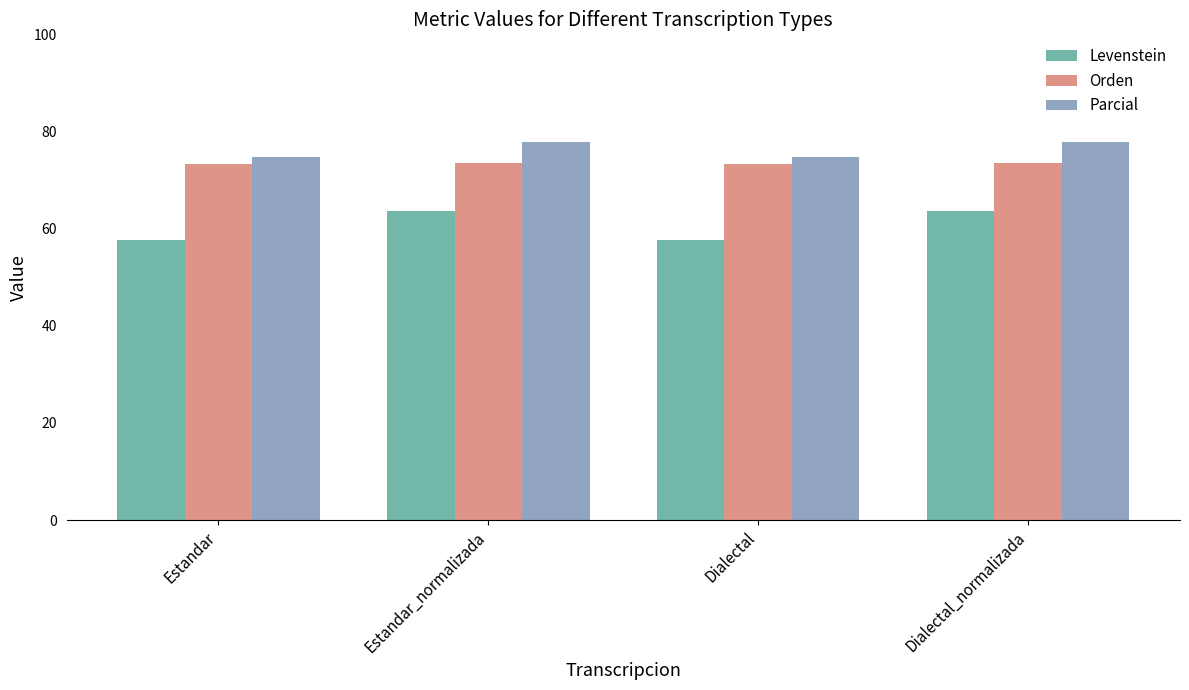

At Dialectal_normalizada, list the series in order from smallest to largest.

Levenstein, Orden, Parcial